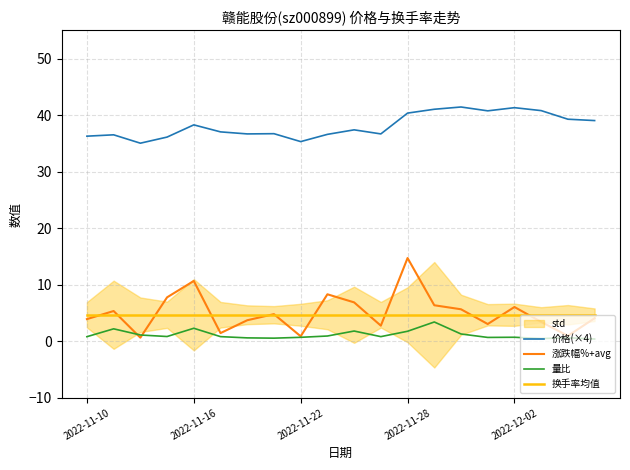

True or false: 量比 has a value of 0.8 at 11.

True